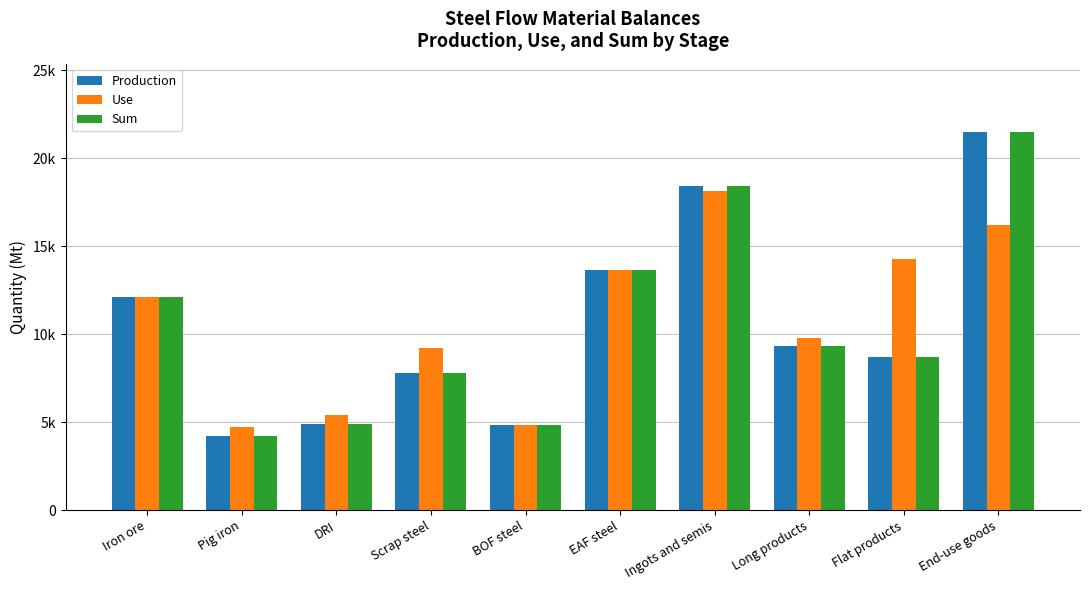

At which category is the sum across all series the highest?

End-use goods